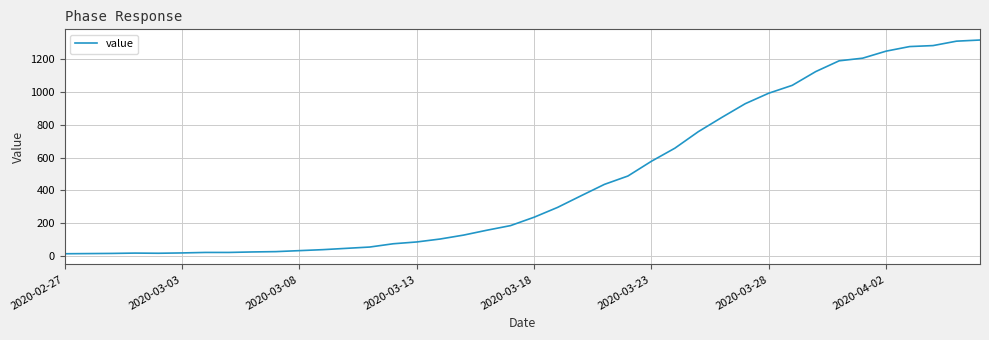

What is the maximum value shown in the chart?

1319